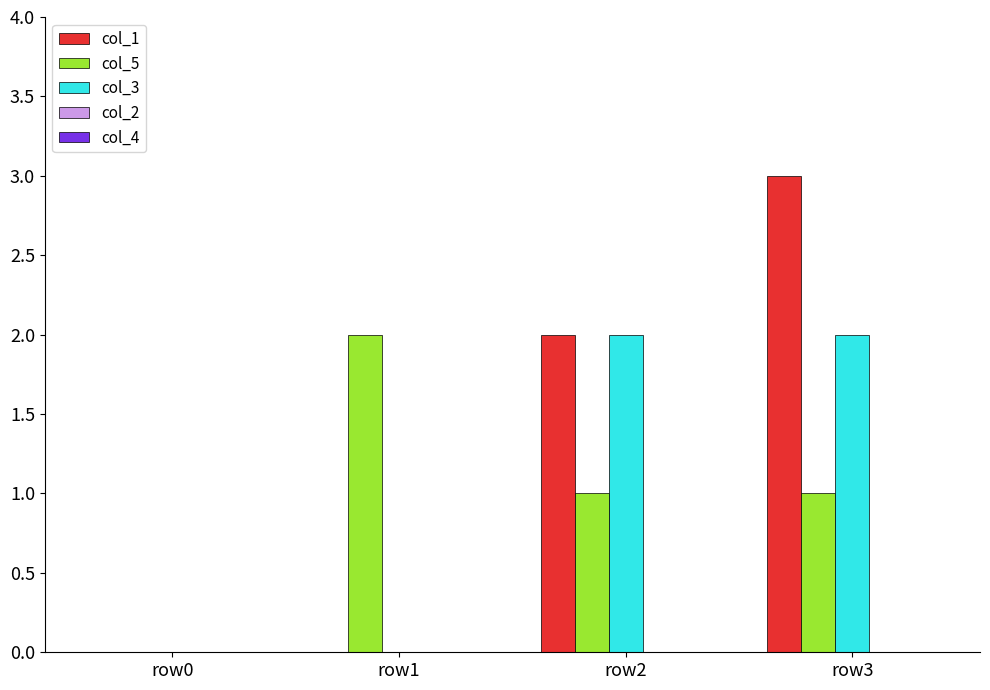

How many categories are shown in the chart?

4